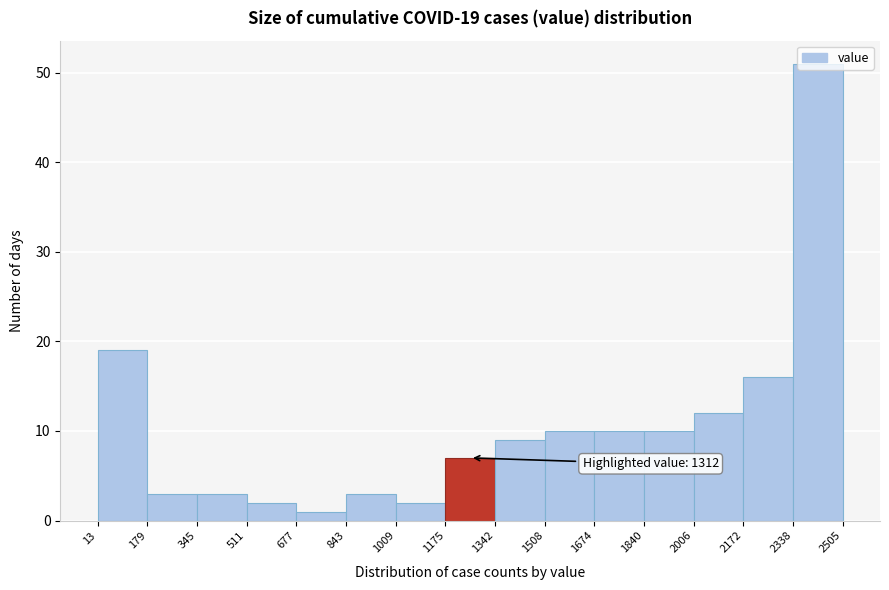

Which range on the x-axis has the tallest bar?

2338 to 2505